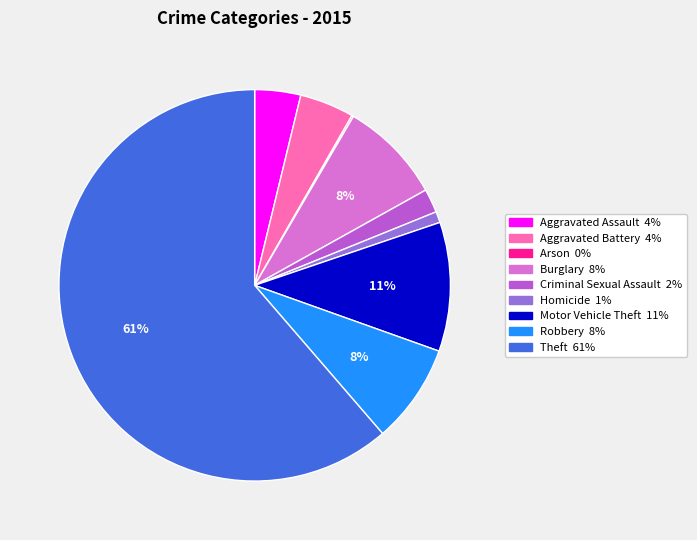

To the nearest percent, what is the difference between the Motor Vehicle Theft and Aggravated Assault slice percentages?

7%